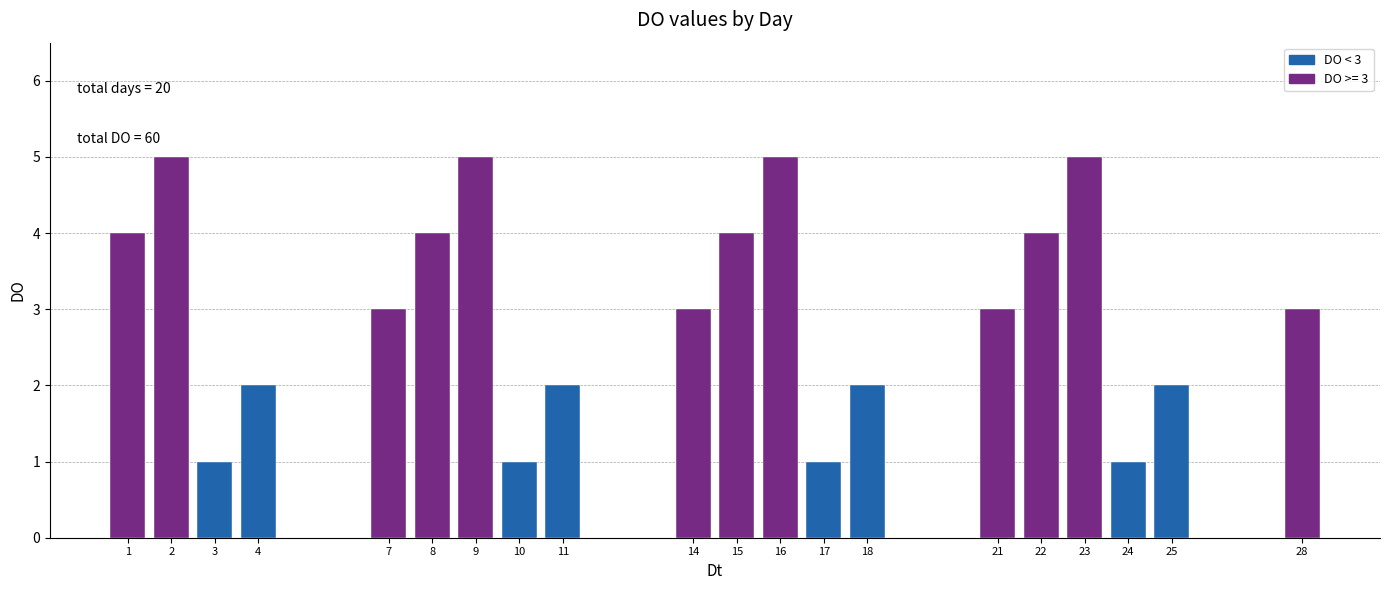

Reading right to left, transcribe all the data shown in this chart.

28=3	25=2	24=1	23=5	22=4	21=3	18=2	17=1	16=5	15=4	14=3	11=2	10=1	9=5	8=4	7=3	4=2	3=1	2=5	1=4